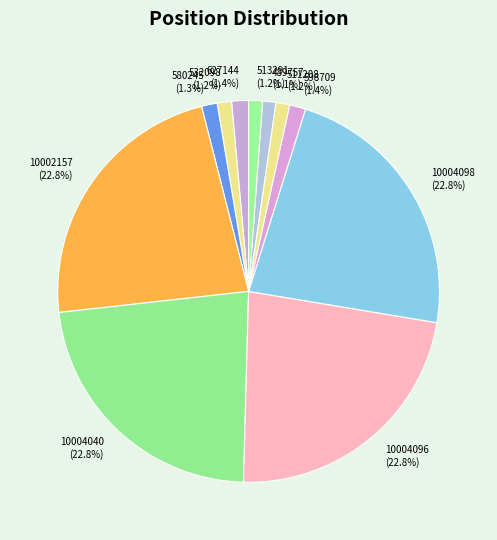

What portion of the pie excludes 580245?

98.7%